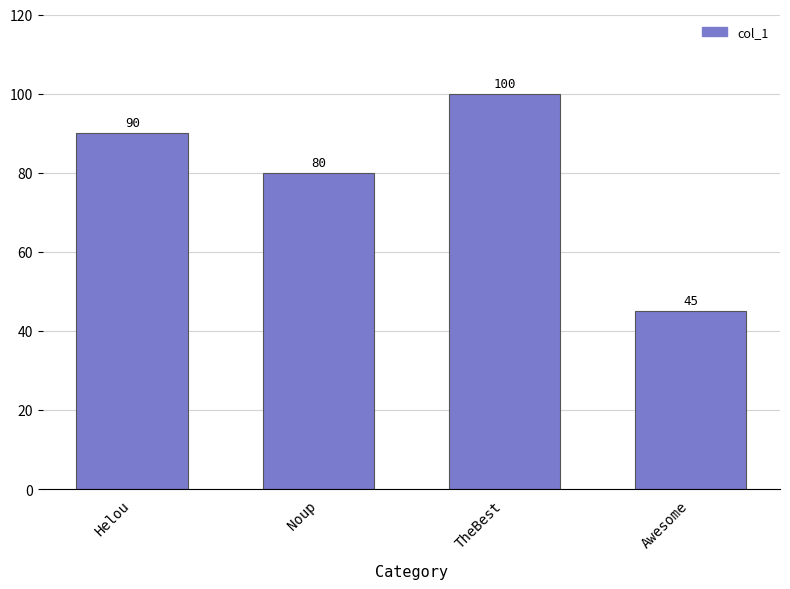

Is it true that the value at Noup is 80?

True